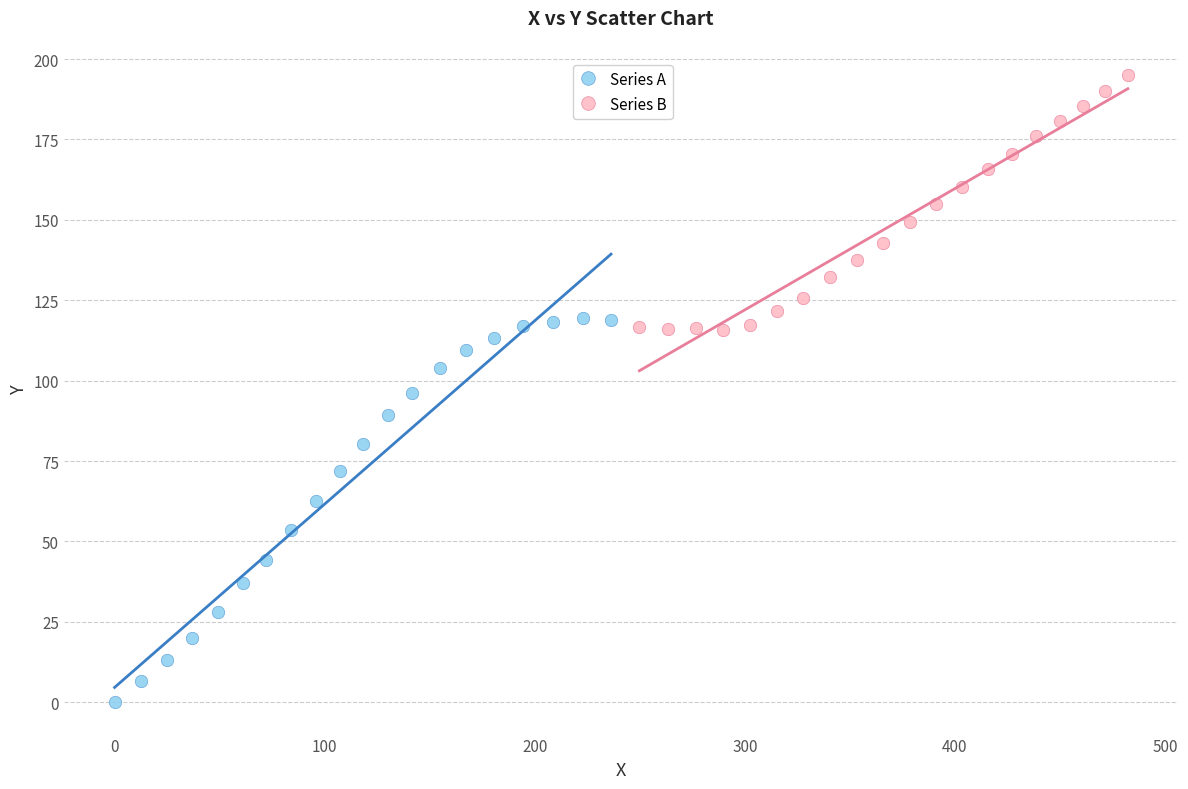

Which series reaches the maximum Y coordinate?

Series B